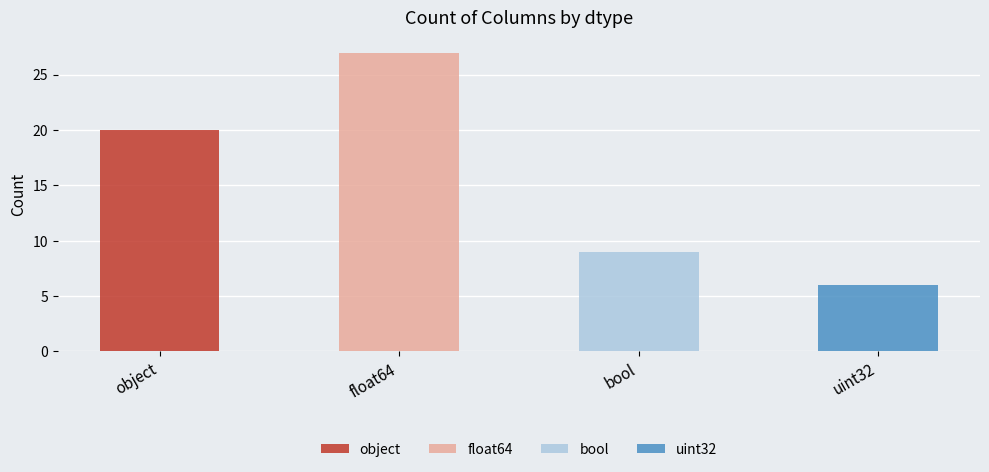

Rank the categories by value from highest to lowest.

float64, object, bool, uint32